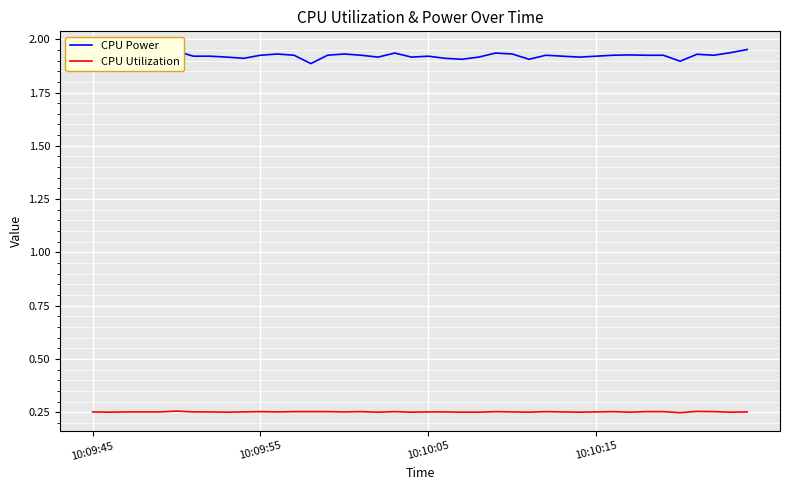

True or false: CPU Power and CPU Utilization intersect in this chart.

False